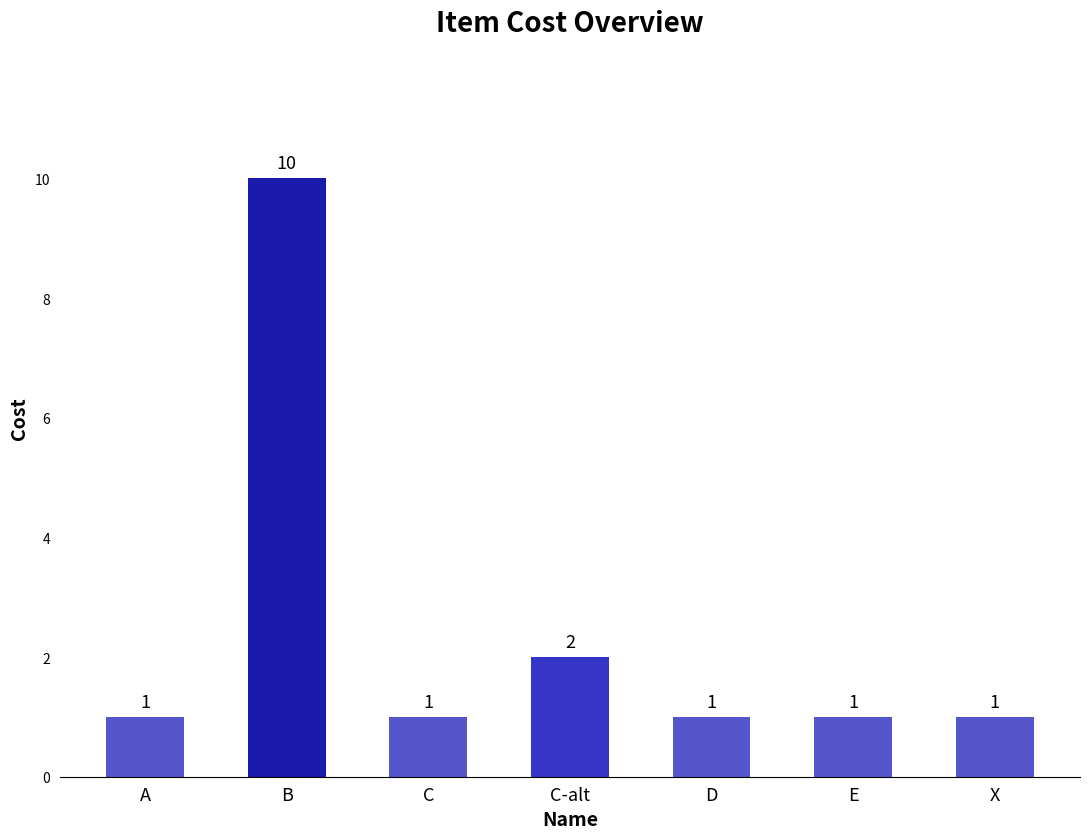

Between E and C-alt, which is larger?

C-alt